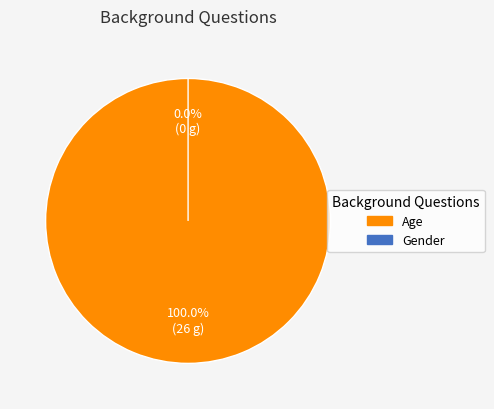

To the nearest percent, what portion does Age represent?

100%